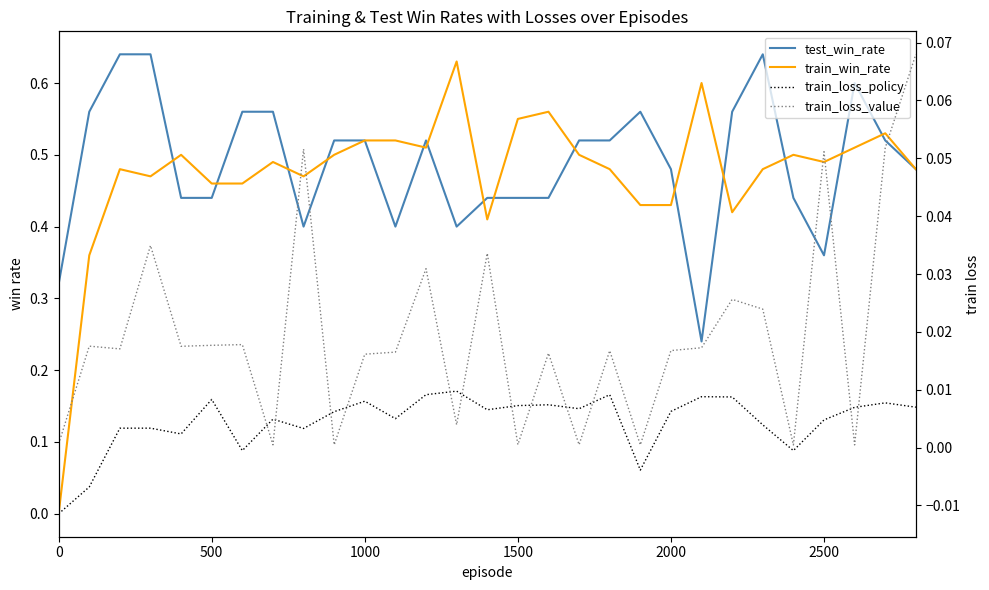

How many lines are shown in the chart?

4